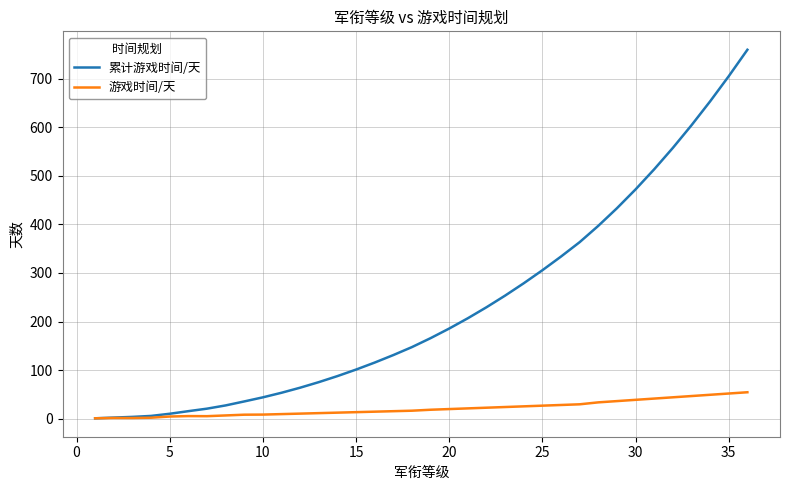

Which series has the largest total across all categories?

累计游戏时间/天